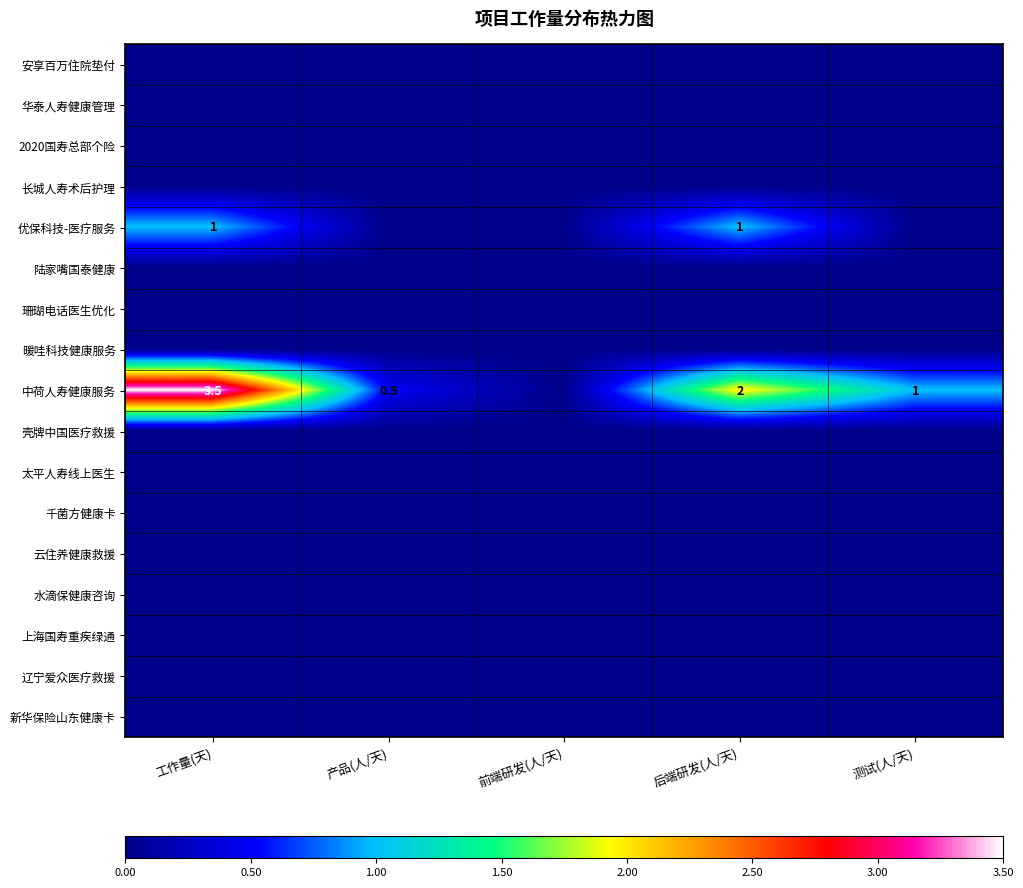

At which label does 暖哇科技健康服务 reach its peak?

工作量(天)